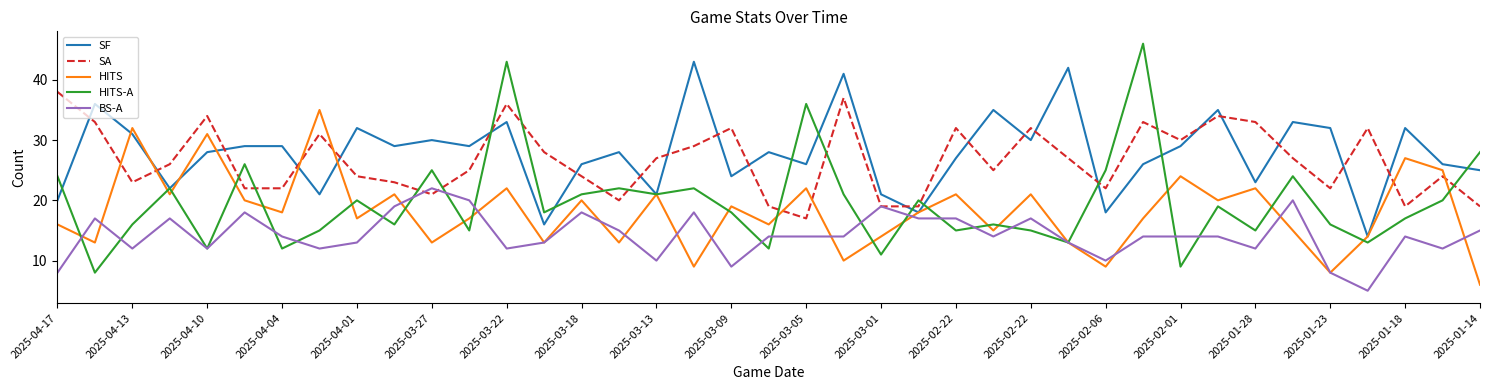

Which series has the largest range (max minus min)?

HITS-A